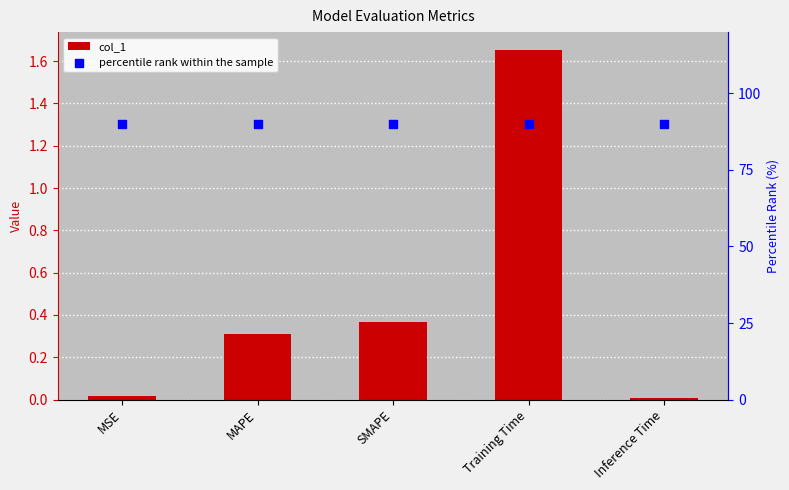

Which series reaches the maximum Y coordinate?

percentile rank within the sample